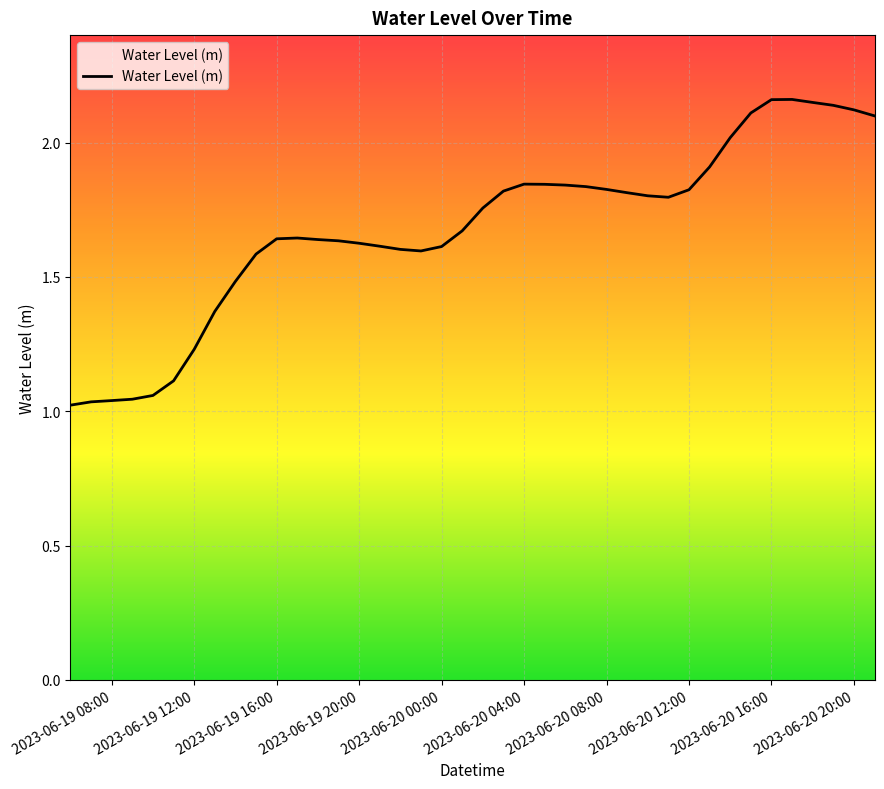

What is the minimum value shown in the chart?

1.0